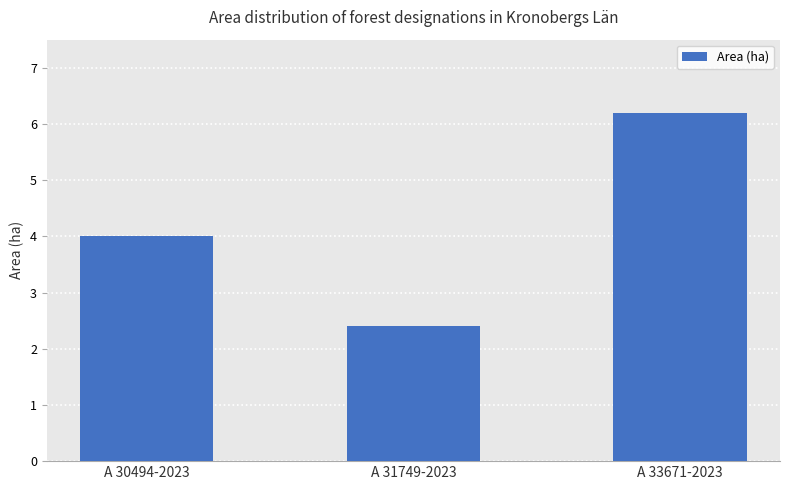

The chart shows a value of 2.4 at A 31749-2023. True or false?

True